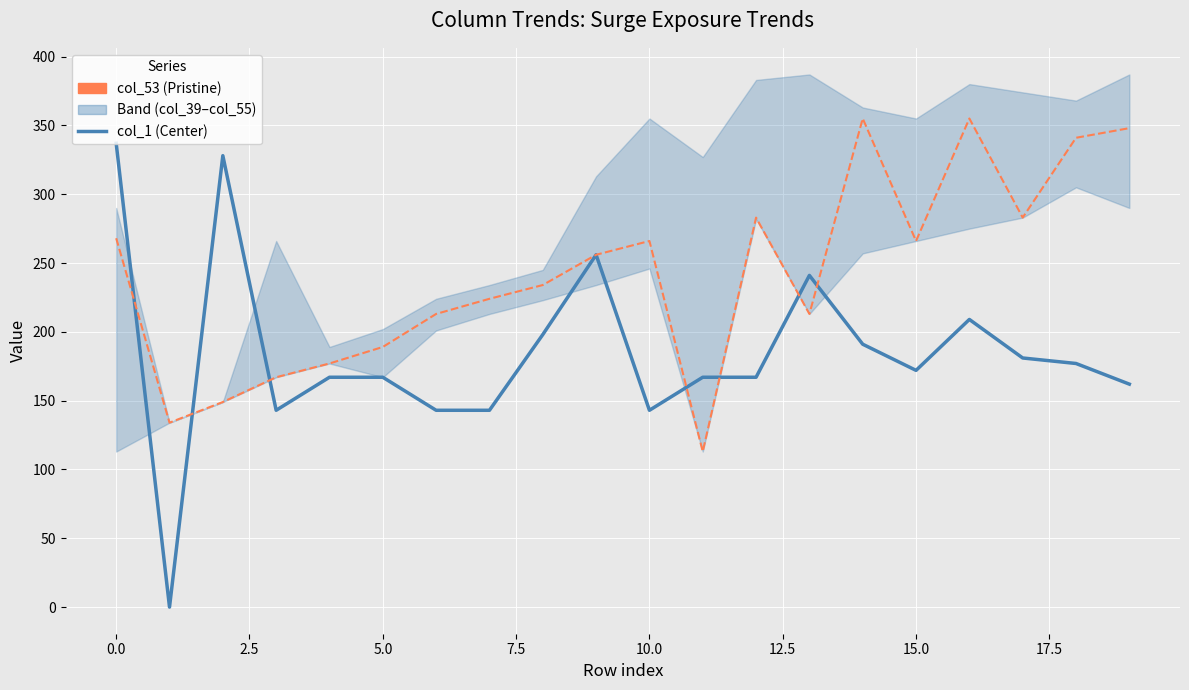

What is the maximum value for col_53 (Pristine)?

355